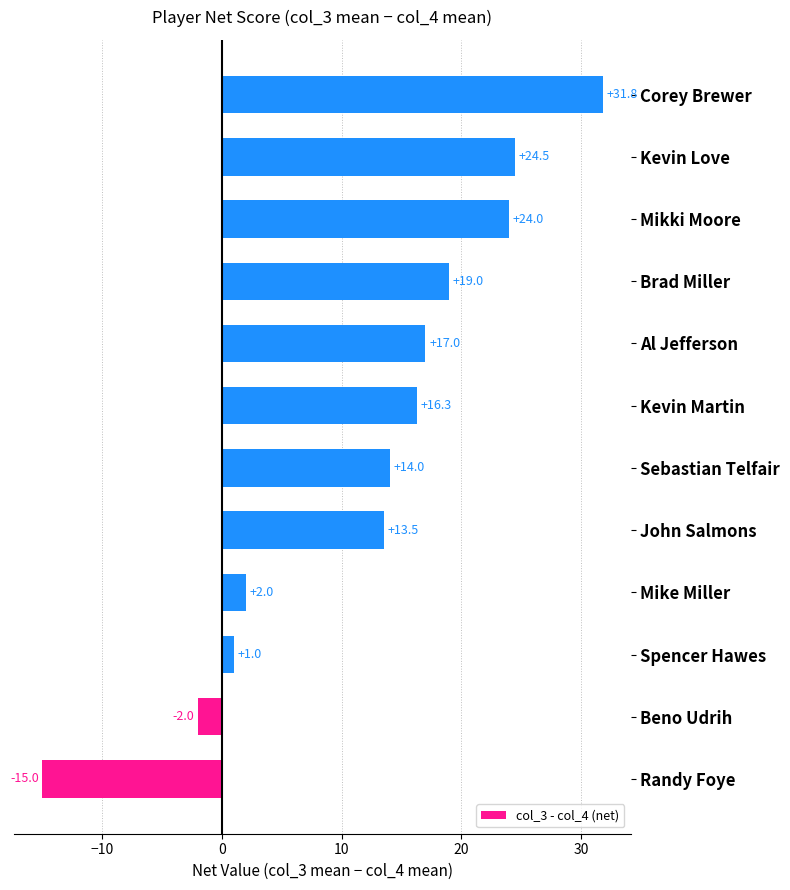

Rank the categories by value from lowest to highest.

Randy Foye, Beno Udrih, Spencer Hawes, Mike Miller, John Salmons, Sebastian Telfair, Kevin Martin, Al Jefferson, Brad Miller, Mikki Moore, Kevin Love, Corey Brewer